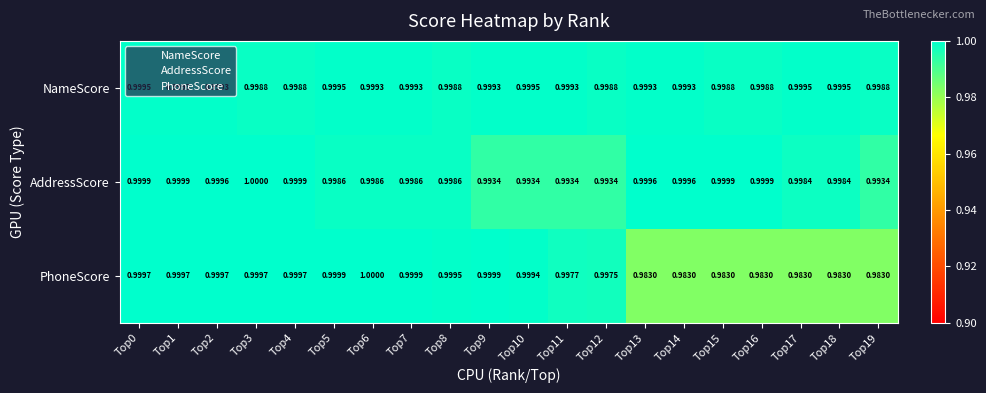

Rank the series by their average value, from lowest to highest.

PhoneScore, AddressScore, NameScore